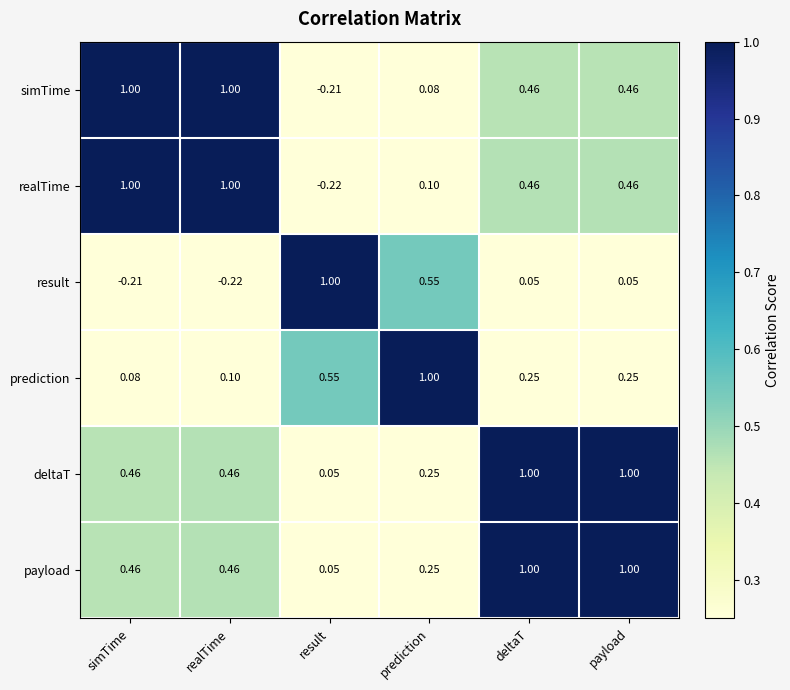

At which label does result first exceed 0?

result